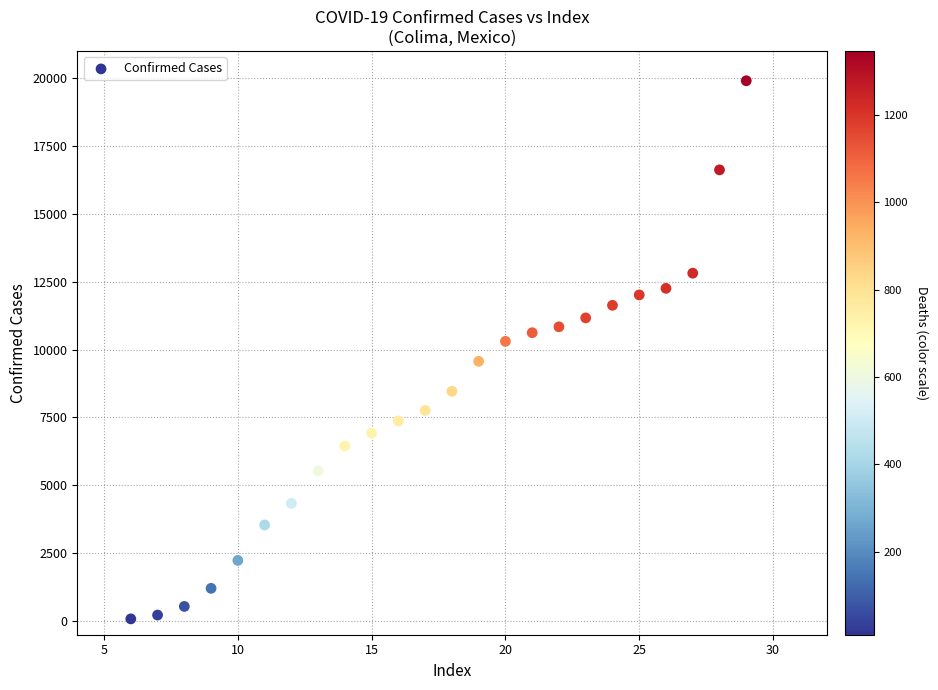

What is the range of X values (max minus min)?

23